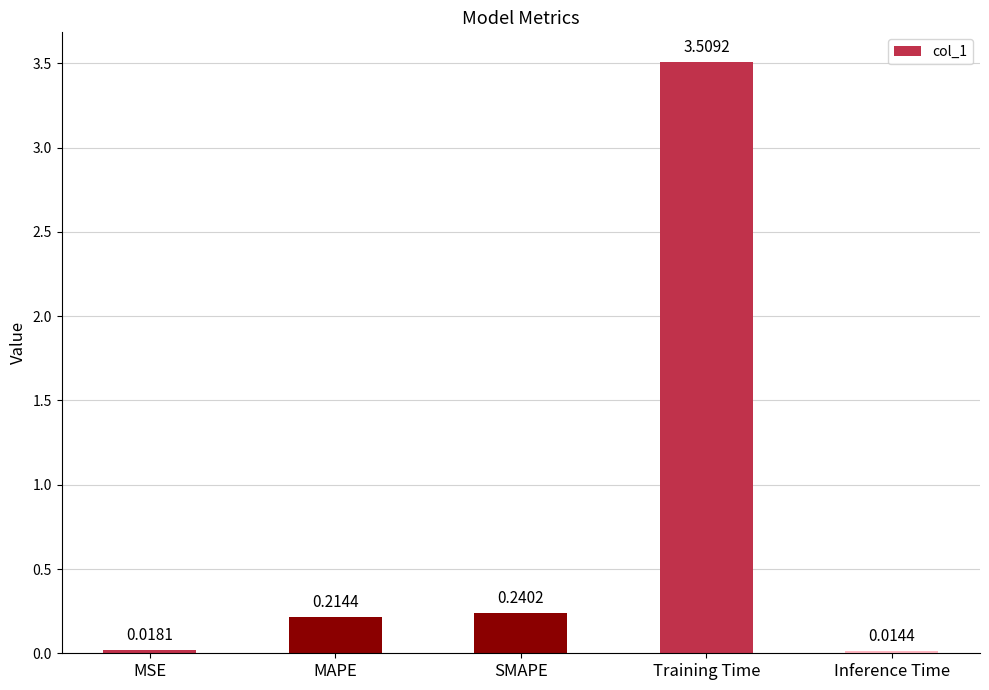

What is the maximum value shown in the chart?

3.5